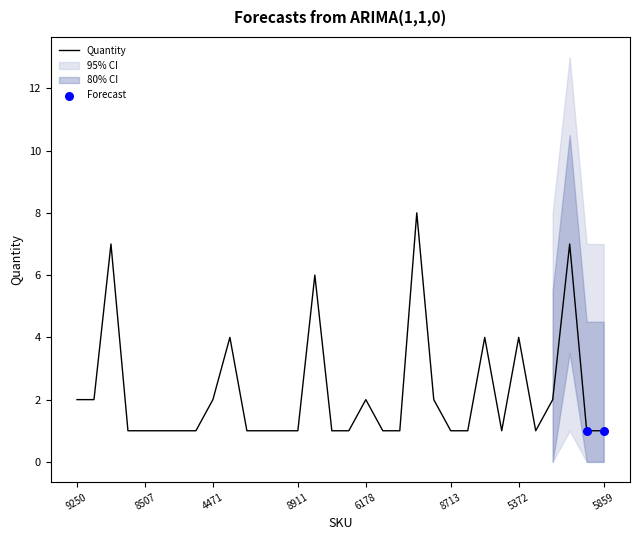

What is the maximum value for Quantity?

8